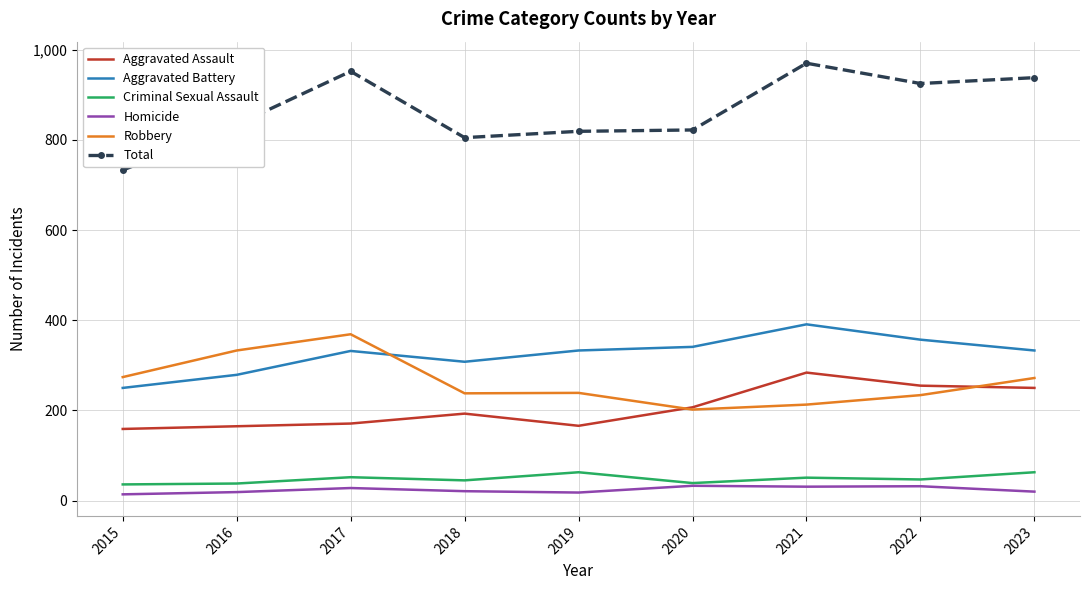

How many values in the Criminal Sexual Assault series are below 47?

4